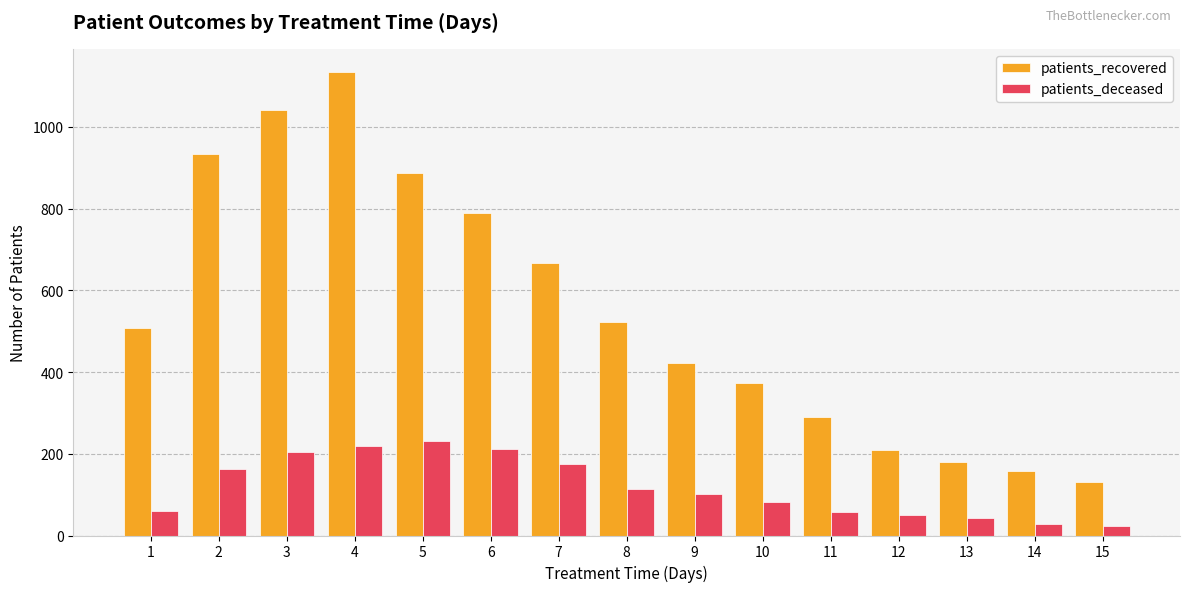

List the series in order of their overall mean, highest first.

patients_recovered, patients_deceased